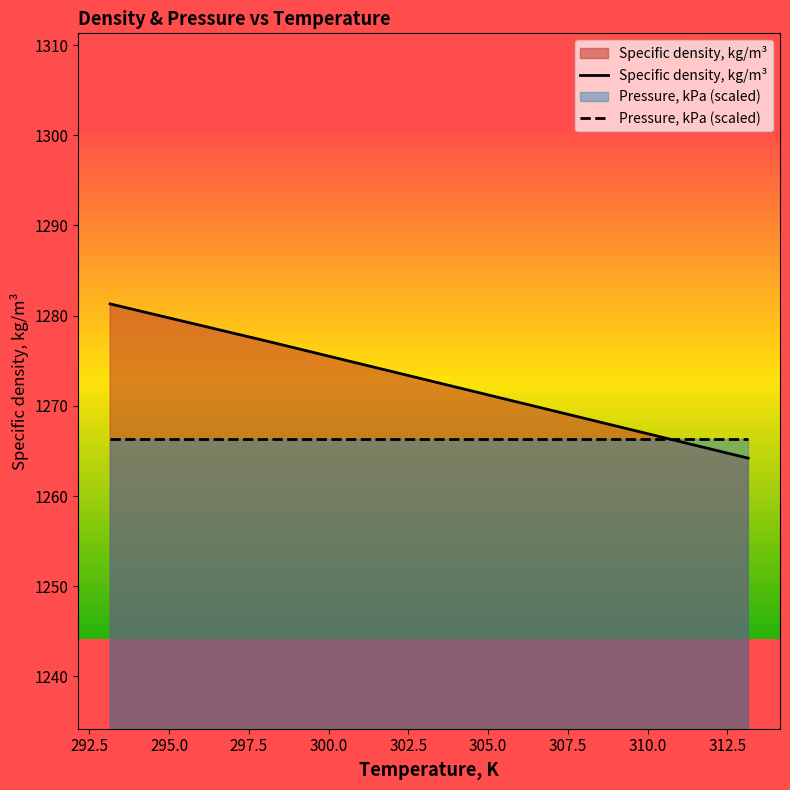

Which series has the largest range (max minus min)?

Specific density, kg/m³